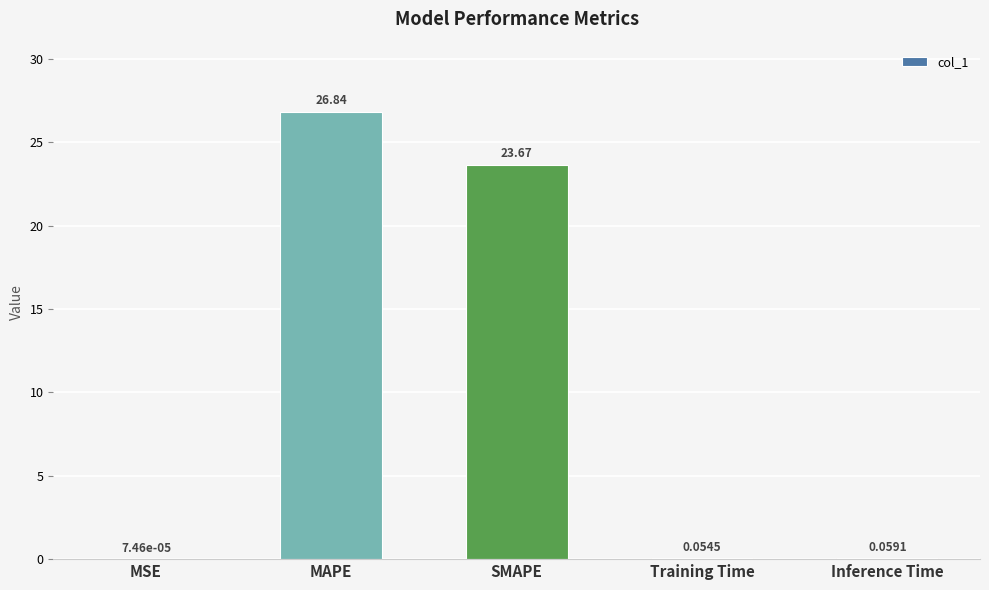

What is the sum of the values at MSE and MAPE?

26.8